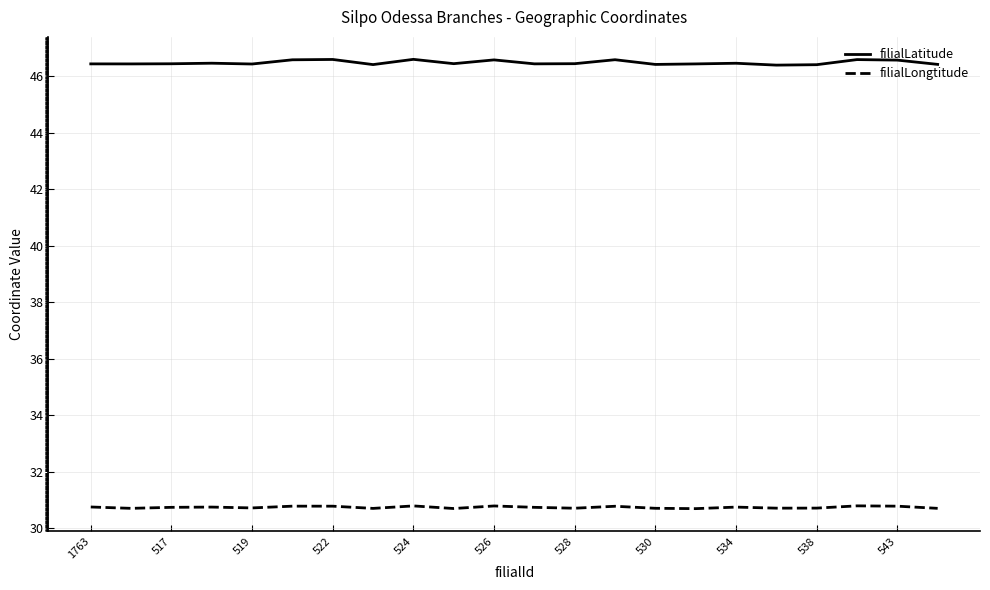

What is the lowest value of the filialLongtitude series?

30.7